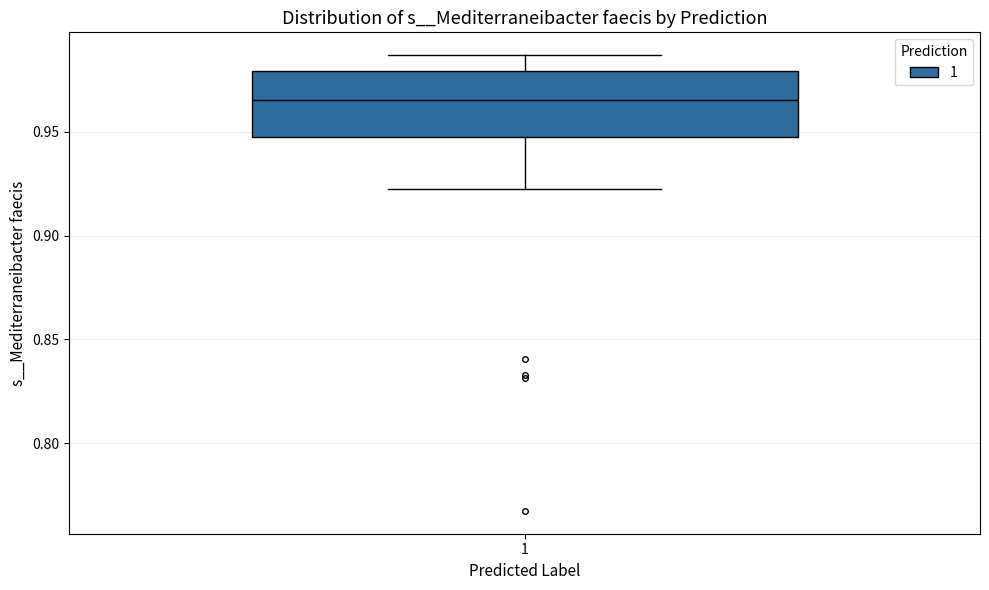

Read this box plot against the y-axis: the position of the median line, the range covered by the box, and the ends of both whiskers. The values are not printed on the chart, so give them approximately, as read against the axis.

median 0.965, box 0.945 to 0.980, whiskers 0.925 to 0.985